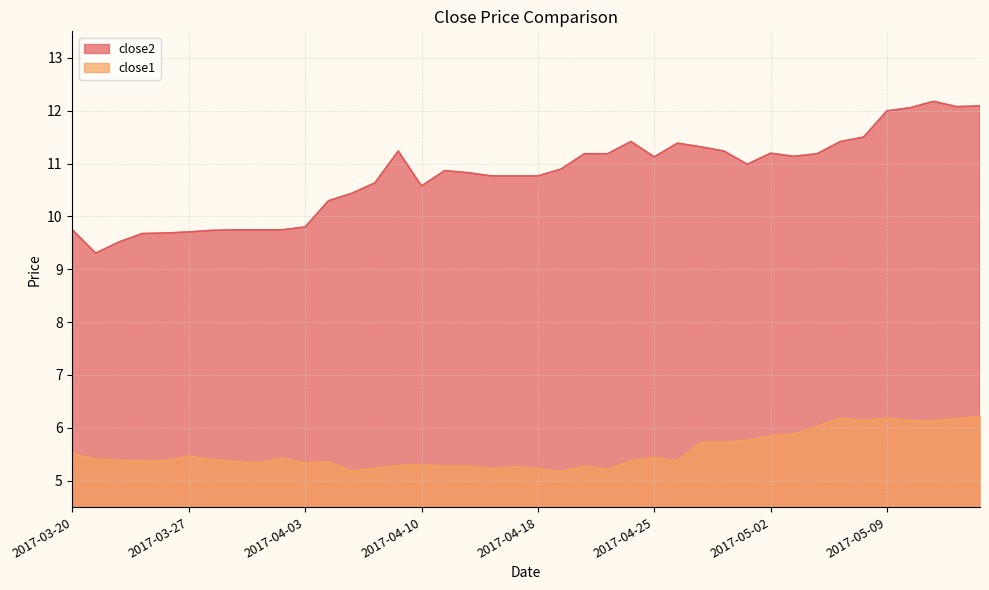

Is the value of close1 at 2017-03-27 greater than the value of close2 at 2017-04-12?

No